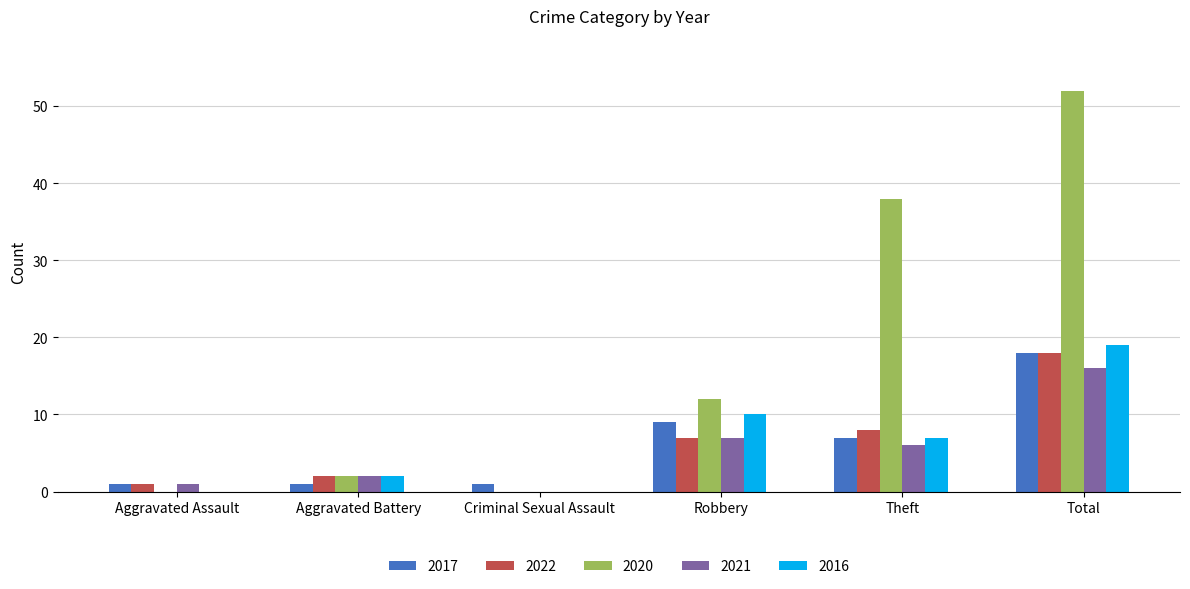

What is the sum of all 2022 values?

36